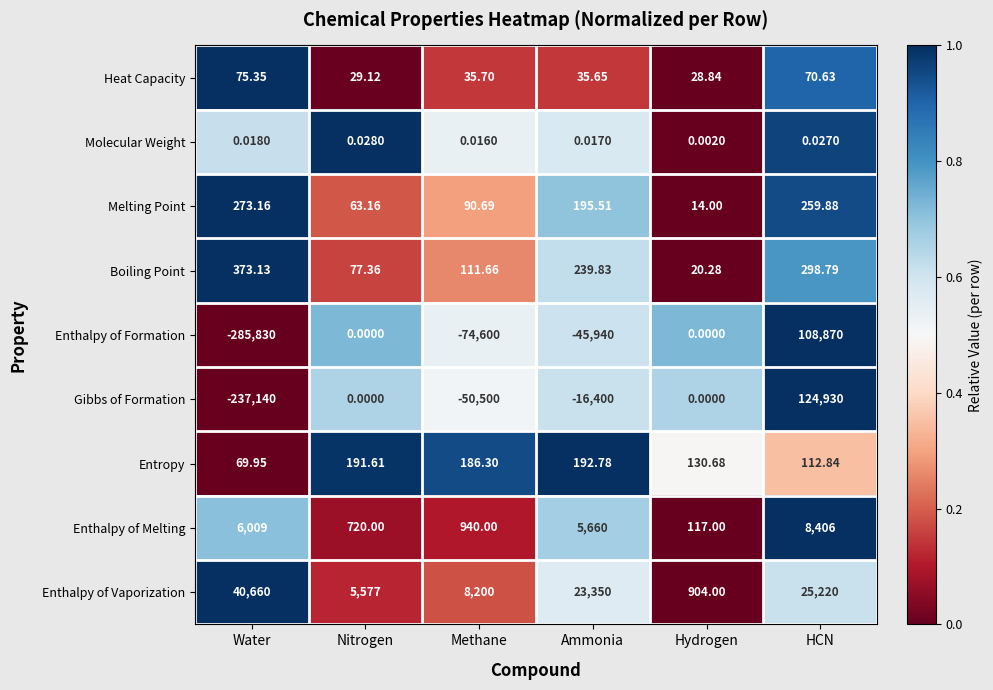

Which series has the largest total across all categories?

Enthalpy of Vaporization